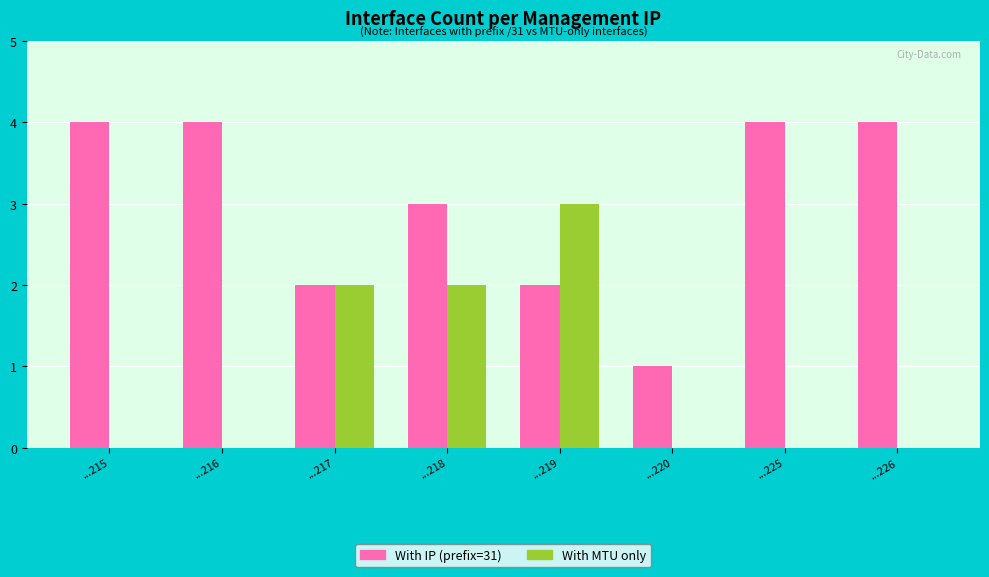

How many data points does each series have?

8